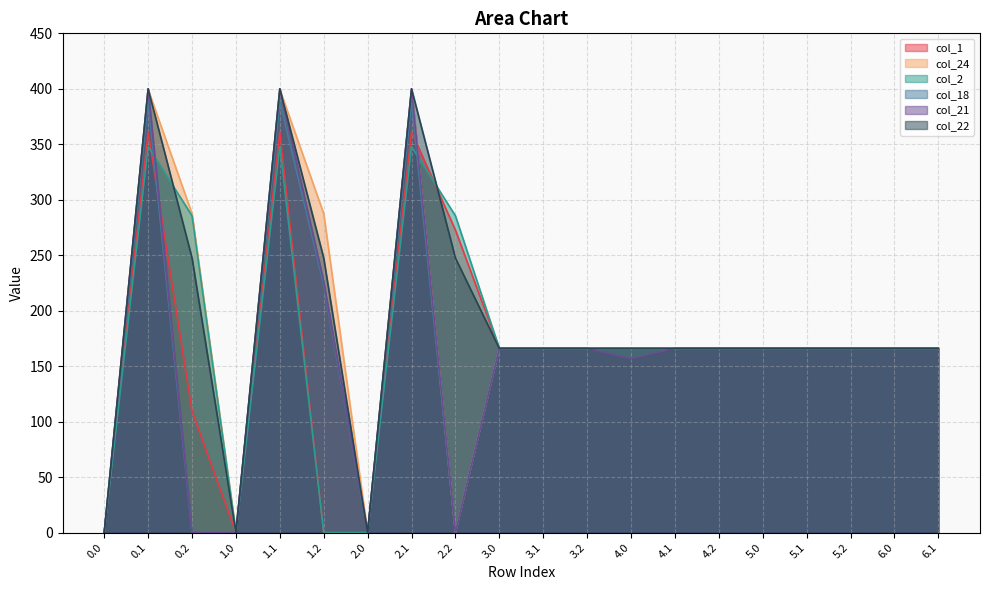

The value of col_2 at 3.2 is 47.1. True or false?

False